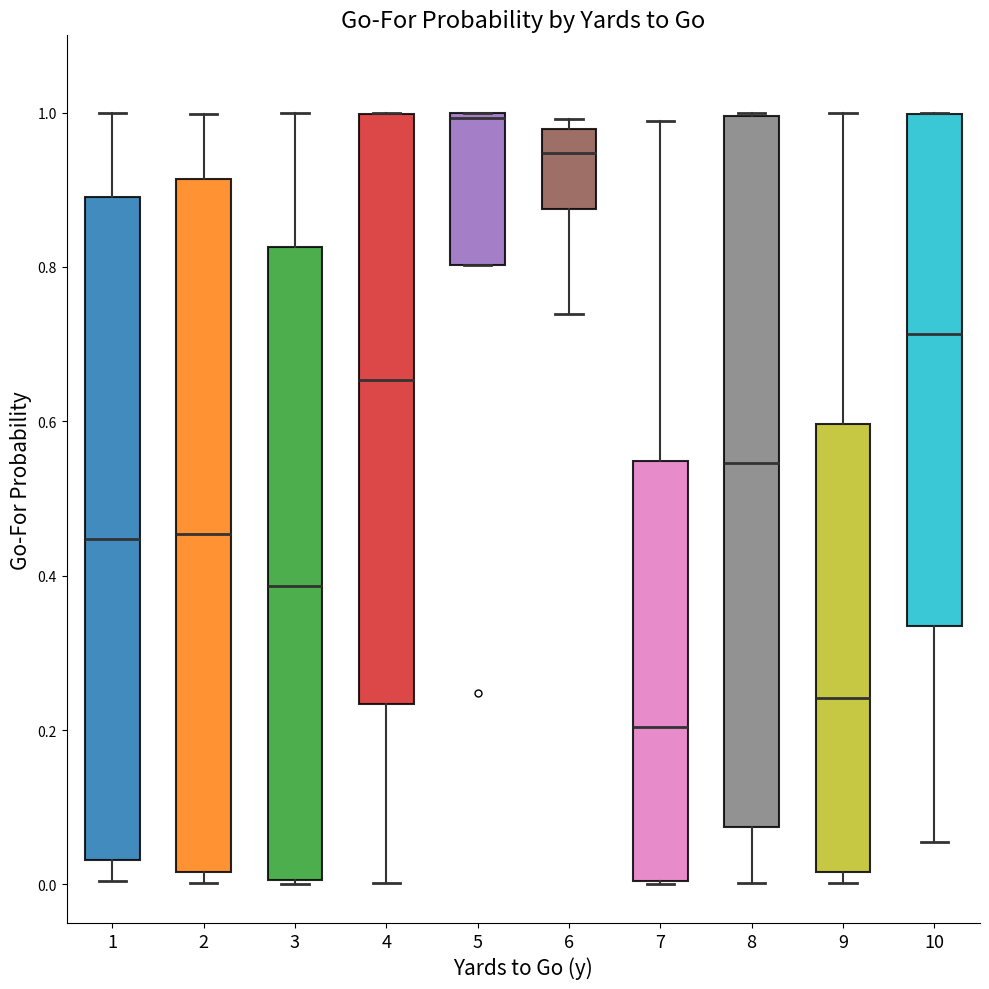

Reading left to right, read every box against the y-axis: the position of its median line, the range the box covers, and the ends of its whiskers. The values are not printed on the chart, so give them approximately, as read against the axis.

1: median 0.44, box 0.04 to 0.90, whiskers 0.00 to 1.00
2: median 0.46, box 0.02 to 0.92, whiskers 0.00 to 1.00
3: median 0.38, box 0.00 to 0.82, whiskers 0.00 to 1.00
4: median 0.66, box 0.24 to 1.00, whiskers 0.00 to 1.00
5: median 1.00 (just below the box's upper edge), box 0.80 to 1.00, whiskers 0.80 to 1.00
6: median 0.94, box 0.88 to 0.98, whiskers 0.74 to 1.00
7: median 0.20, box 0.00 to 0.54, whiskers 0.00 to 0.98
8: median 0.54, box 0.08 to 1.00, whiskers 0.00 to 1.00
9: median 0.24, box 0.02 to 0.60, whiskers 0.00 to 1.00
10: median 0.72, box 0.34 to 1.00, whiskers 0.06 to 1.00